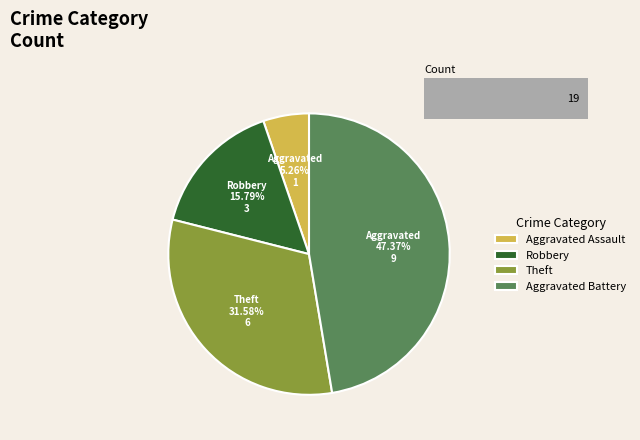

How many slices are in this pie chart?

4